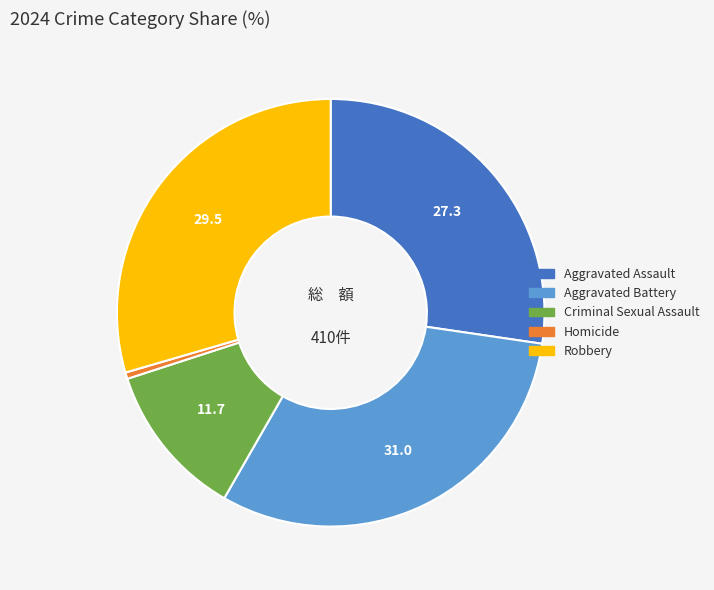

Is Robbery the majority of the pie?

No